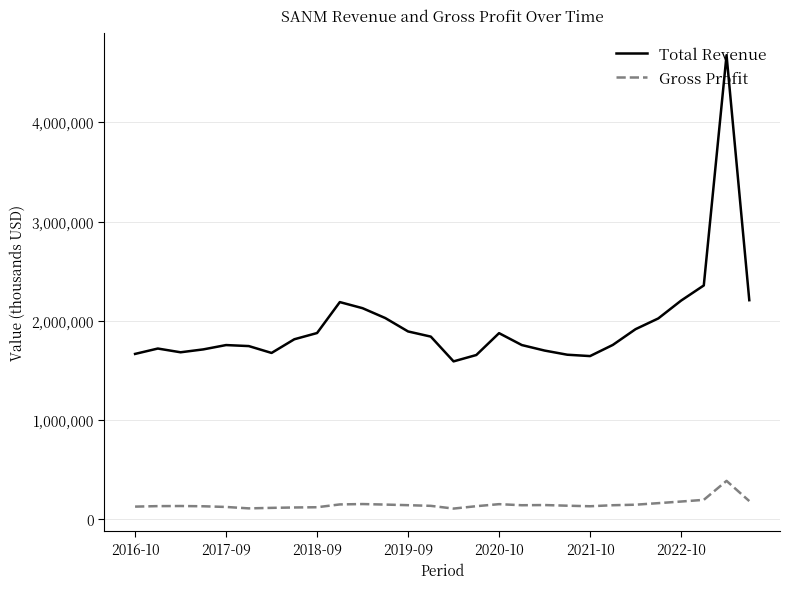

What is the difference between the maximum and minimum values in the Gross Profit series?

279100